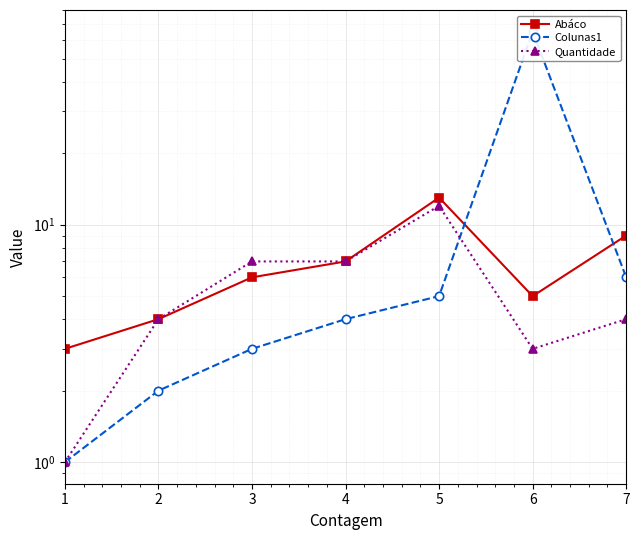

Reading left to right, transcribe all the data shown in this chart.

Abáco: 1=3	2=4	3=6	4=7	5=13	6=5	7=9
Colunas1: 1=1	2=2	3=3	4=4	5=5	6=65	7=6
Quantidade: 1=1	2=4	3=7	4=7	5=12	6=3	7=4